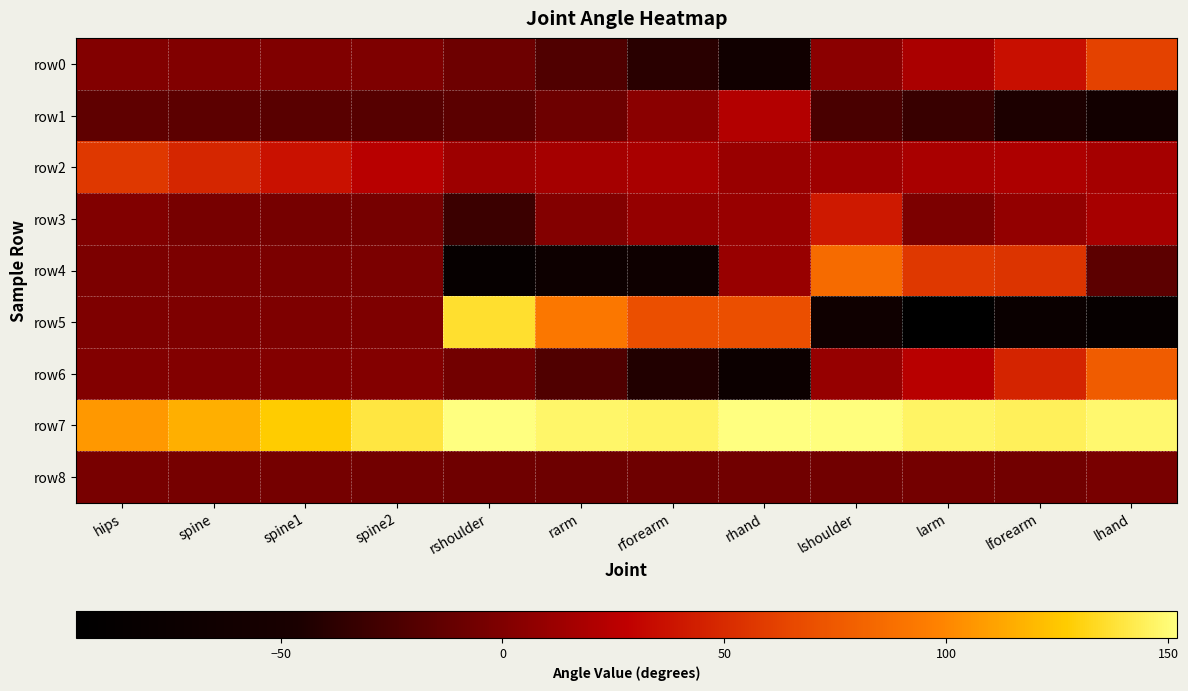

Count the number of data series in this chart.

9